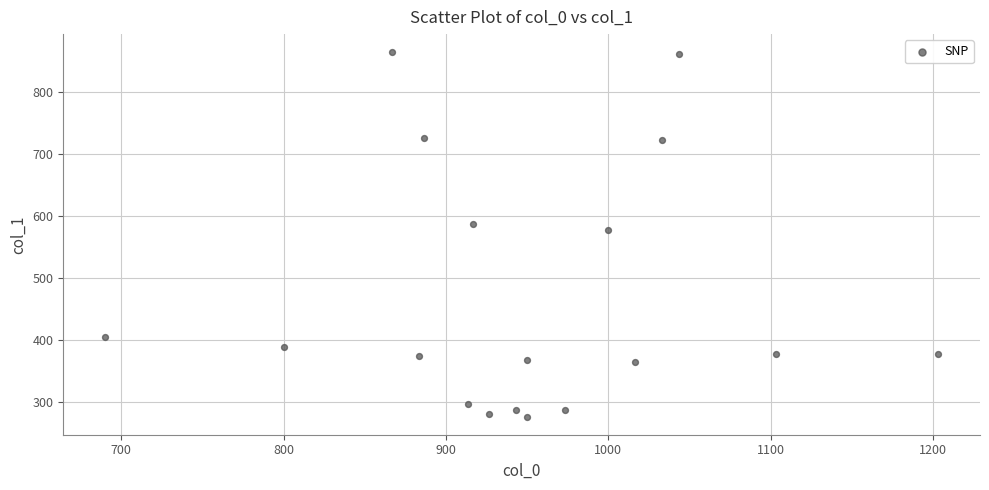

What is the range of X values (max minus min)?

513.3